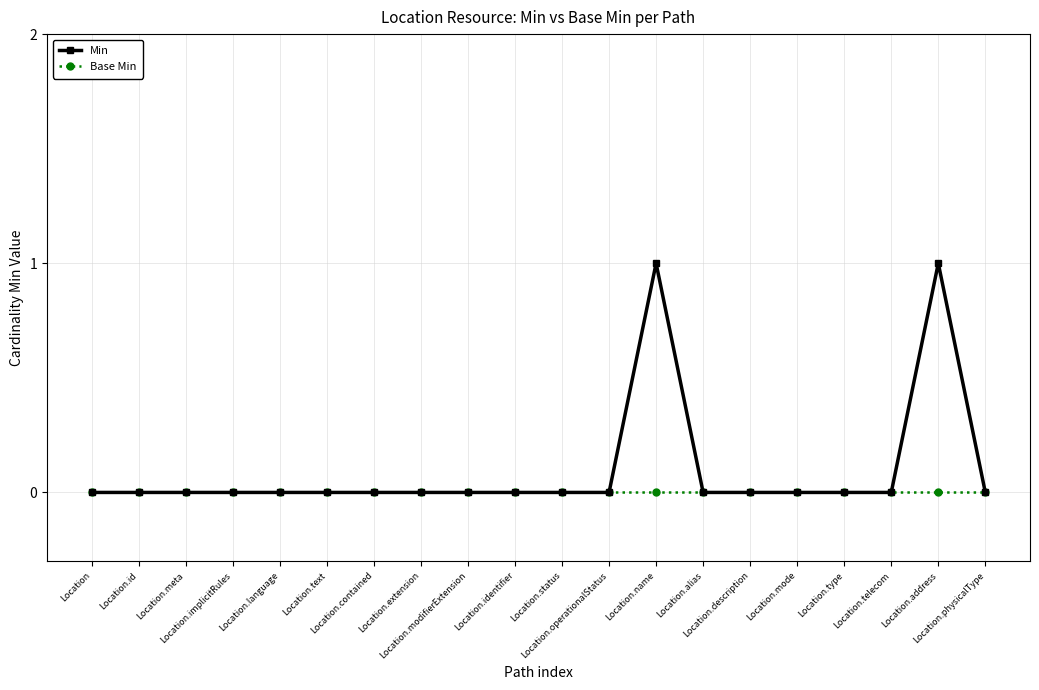

Reading left to right, transcribe all the data shown in this chart.

Min: Location=0	Location.id=0	Location.meta=0	Location.implicitRules=0	Location.language=0	Location.text=0	Location.contained=0	Location.extension=0	Location.modifierExtension=0	Location.identifier=0	Location.status=0	Location.operationalStatus=0	Location.name=1	Location.alias=0	Location.description=0	Location.mode=0	Location.type=0	Location.telecom=0	Location.address=1	Location.physicalType=0
Base Min: Location=0	Location.id=0	Location.meta=0	Location.implicitRules=0	Location.language=0	Location.text=0	Location.contained=0	Location.extension=0	Location.modifierExtension=0	Location.identifier=0	Location.status=0	Location.operationalStatus=0	Location.name=0	Location.alias=0	Location.description=0	Location.mode=0	Location.type=0	Location.telecom=0	Location.address=0	Location.physicalType=0